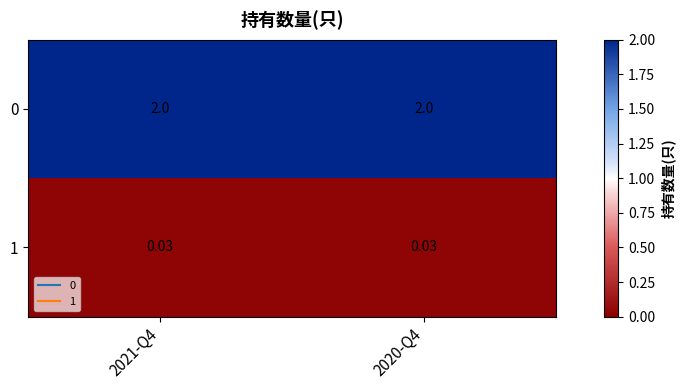

What is the total value across all series at 2020-Q4?

2.0